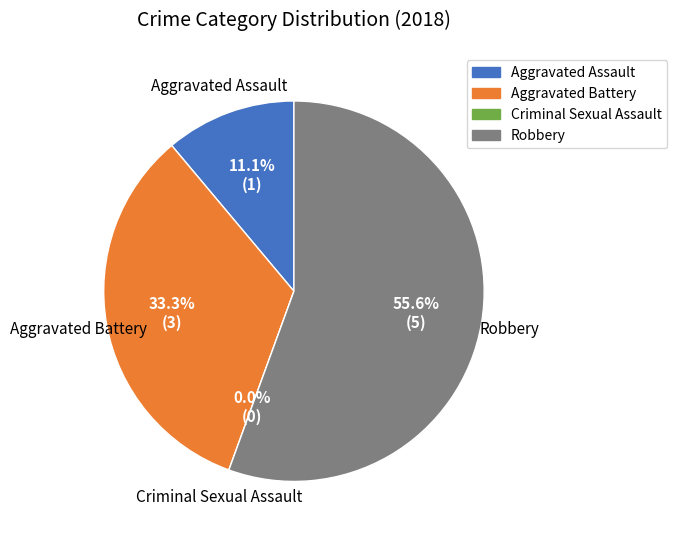

Combined, do Criminal Sexual Assault and Aggravated Assault account for over 50%?

No